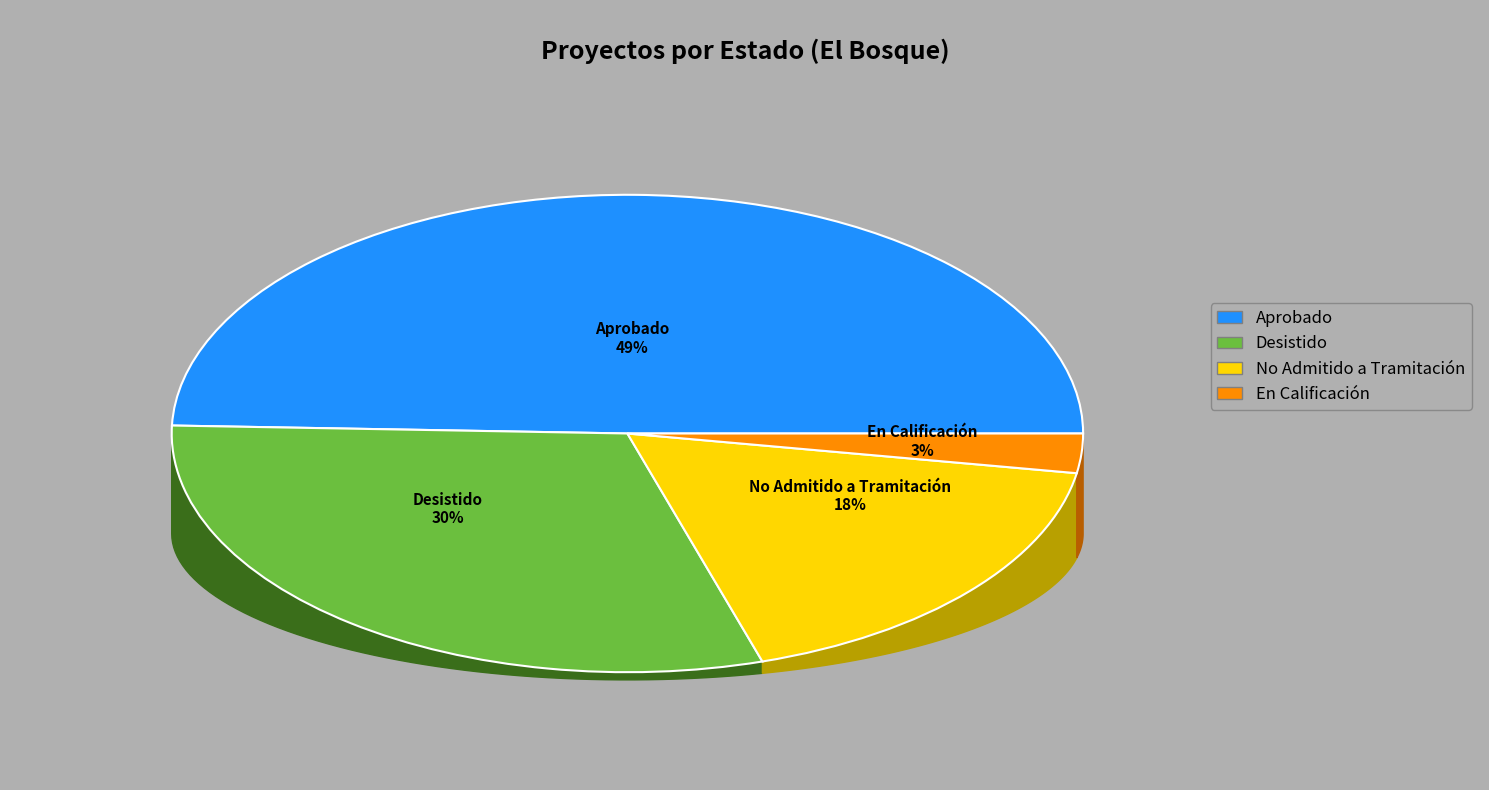

What is the largest slice in the pie chart?

Aprobado